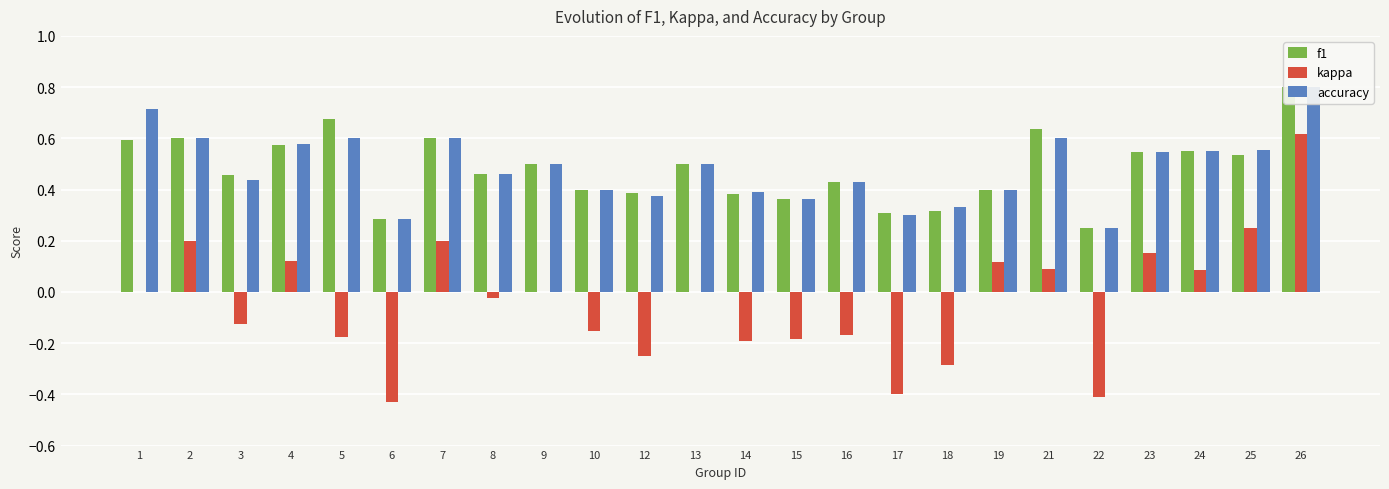

Does the chart contain stacked bars?

No